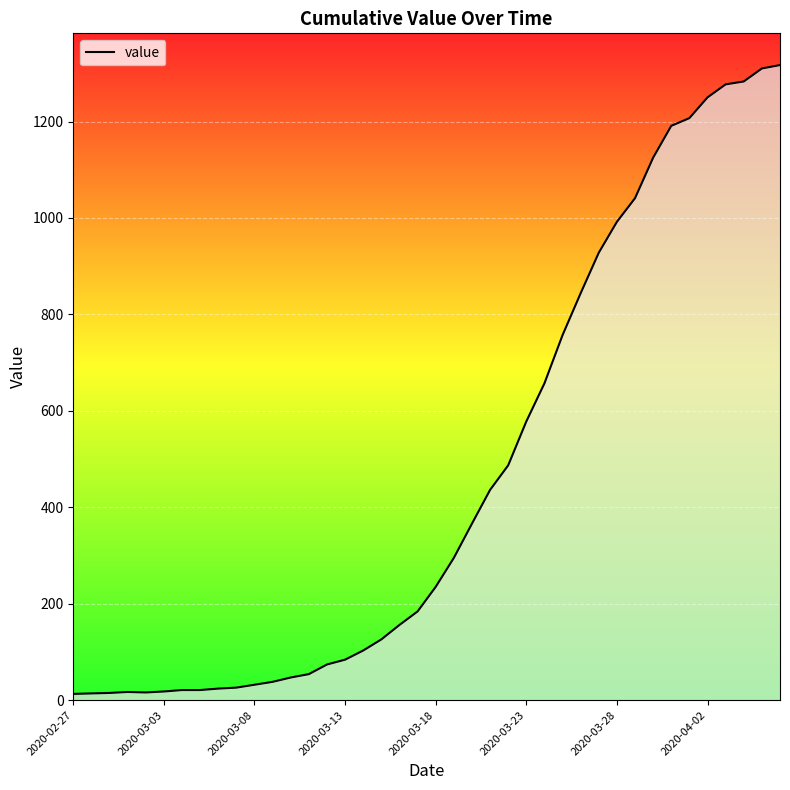

What is the maximum value shown in the chart?

1317